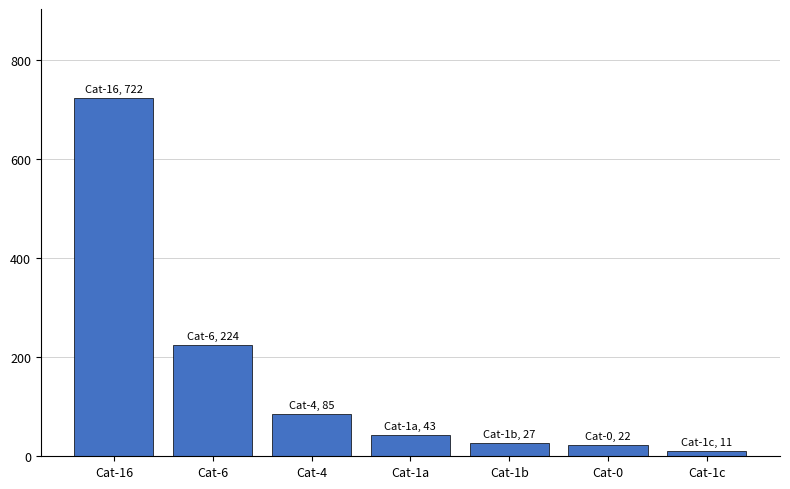

What is the sum of all values?

1134